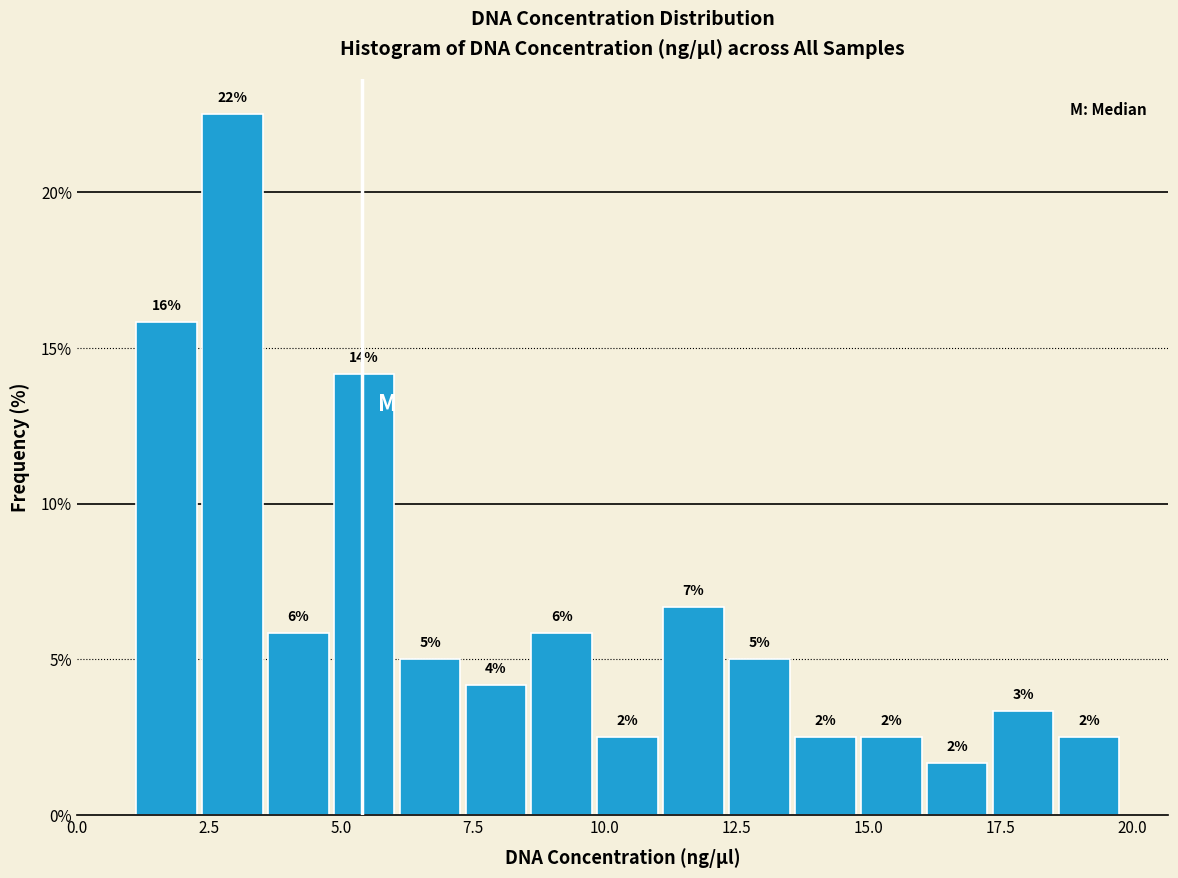

Read against the x-axis, roughly where is the centre of the tallest bar?

3.0